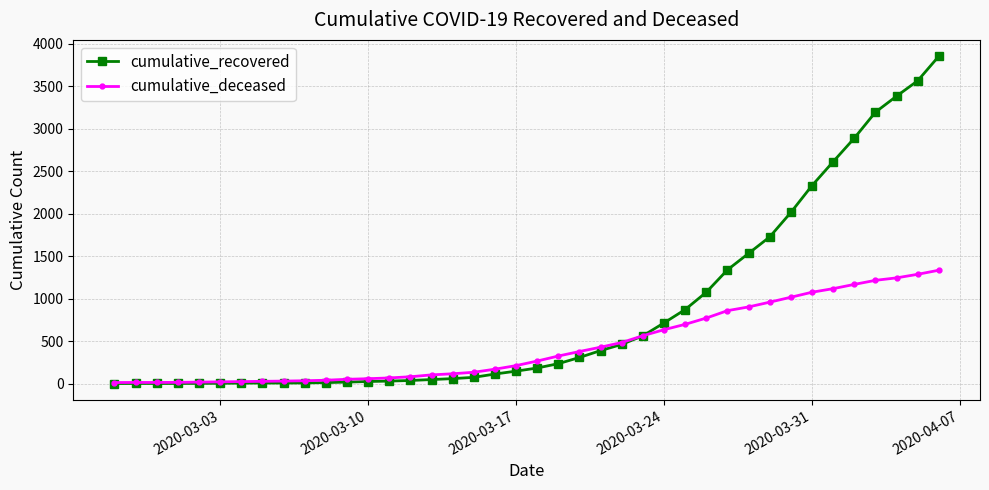

Which series has the widest spread of values?

cumulative_recovered